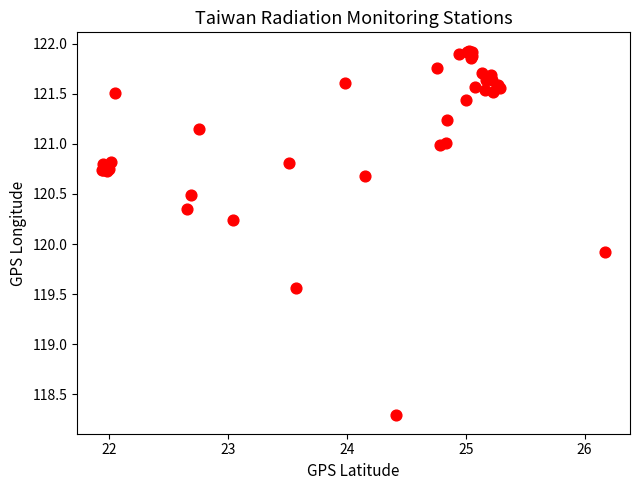

What Y value in the scatter plot is closest to 120?

119.9